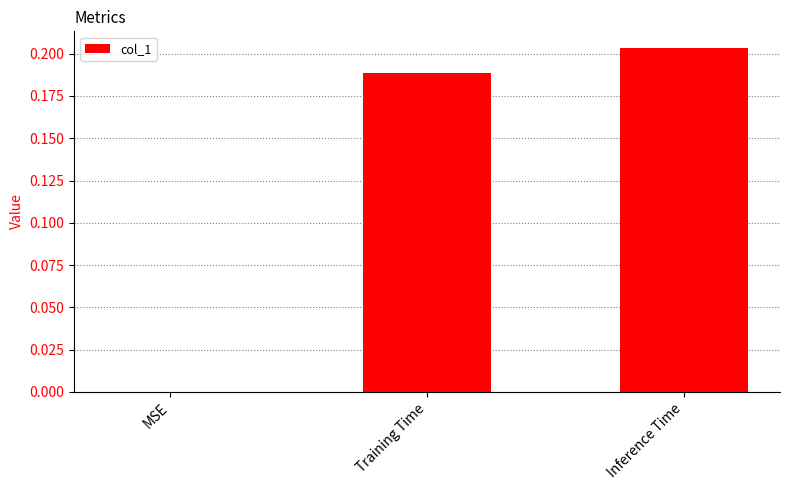

How many values are above zero?

2